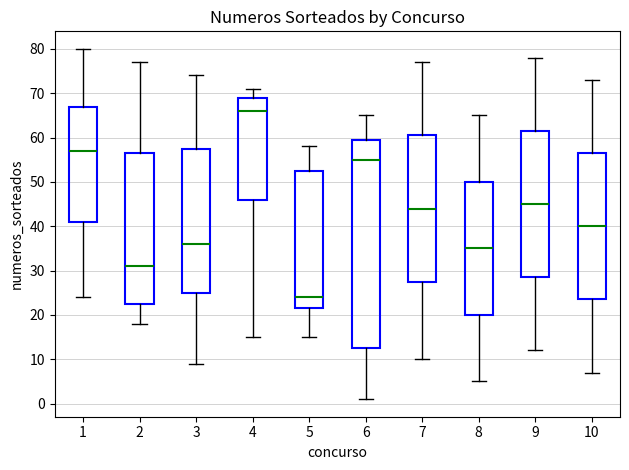

Reading left to right, transcribe this box plot: for each box, give where its median line is, the range the box spans, and where its two whiskers end, as read against the y-axis. The values are not printed on the chart, so give them approximately, as read against the axis.

1: median 57, box 41 to 67, whiskers 24 to 80
2: median 31, box 23 to 57, whiskers 18 to 77
3: median 36, box 25 to 58, whiskers 9 to 74
4: median 66, box 46 to 69, whiskers 15 to 71
5: median 24, box 22 to 53, whiskers 15 to 58
6: median 55, box 13 to 60, whiskers 1 to 65
7: median 44, box 28 to 61, whiskers 10 to 77
8: median 35, box 20 to 50, whiskers 5 to 65
9: median 45, box 29 to 62, whiskers 12 to 78
10: median 40, box 24 to 57, whiskers 7 to 73